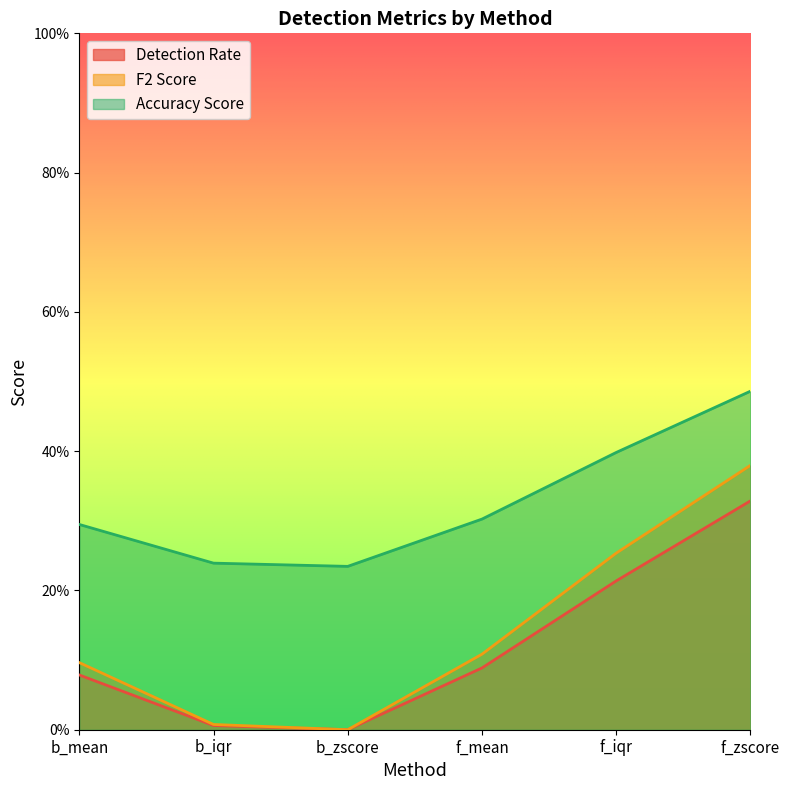

Which has a higher value, f_iqr or b_iqr?

f_iqr